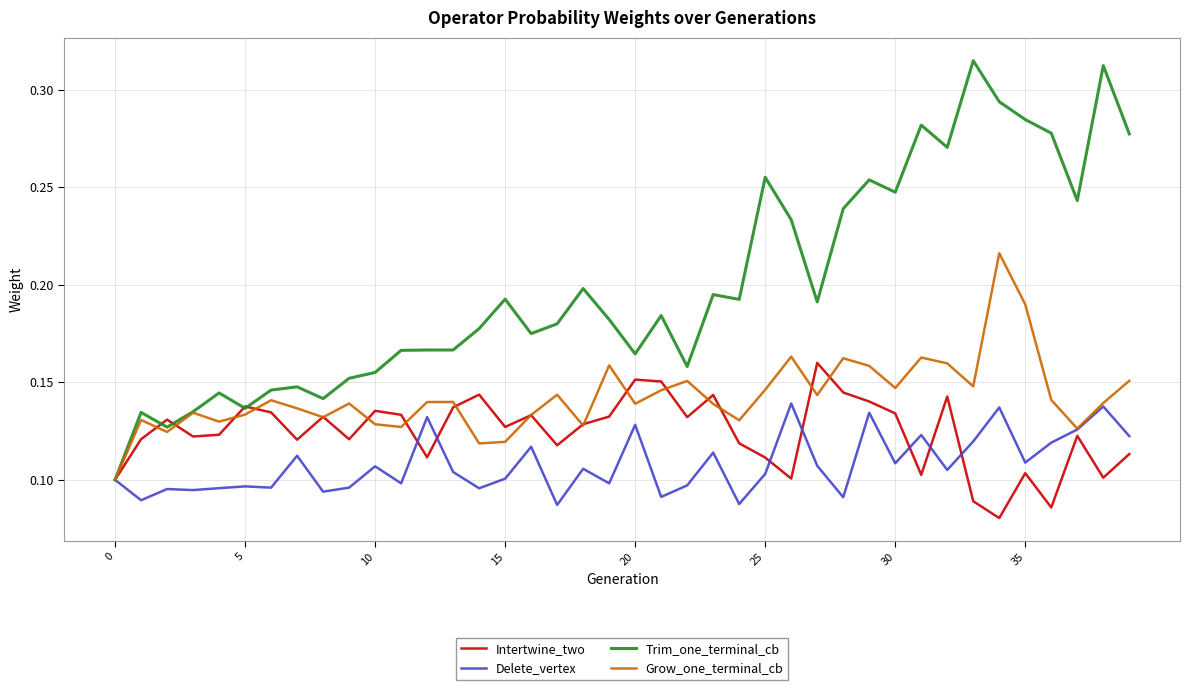

Which series has the largest range (max minus min)?

Trim_one_terminal_cb